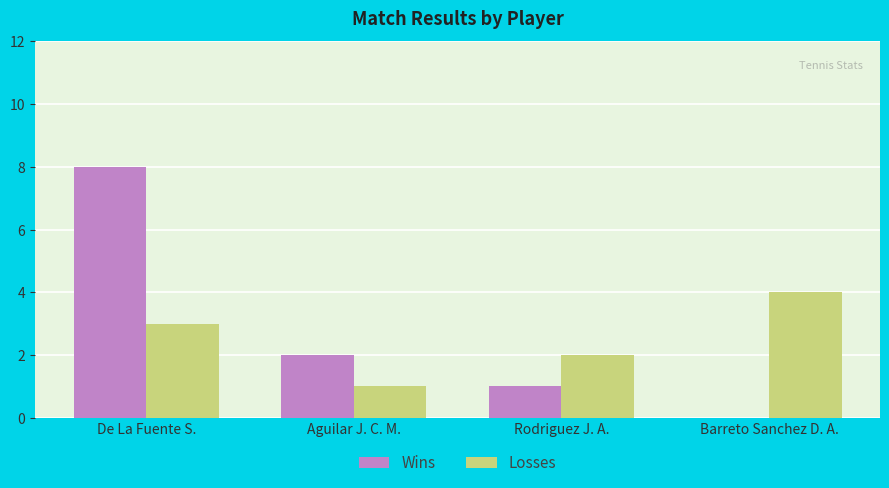

True or false: Wins has a value of 1 at Rodriguez J. A..

True